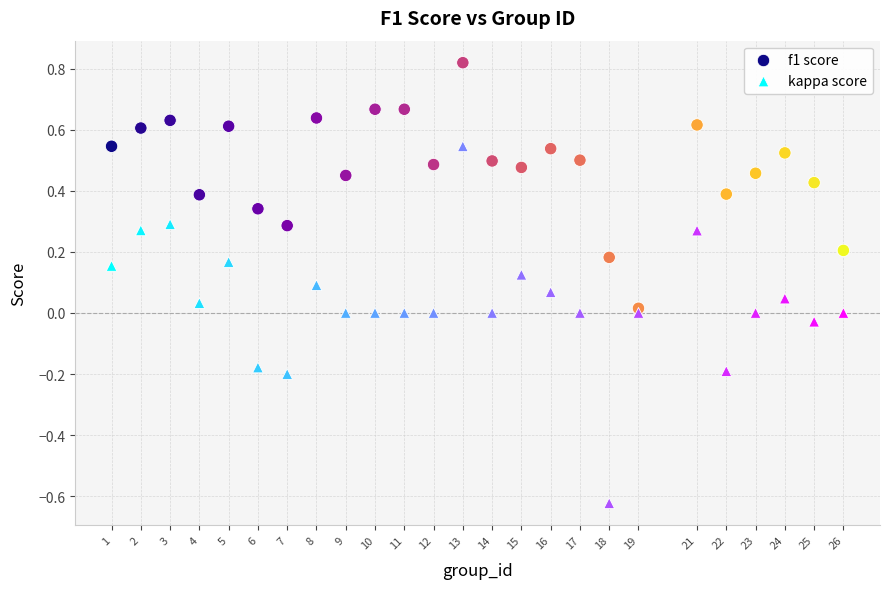

What are all the series names shown in the legend?

f1 score, kappa score